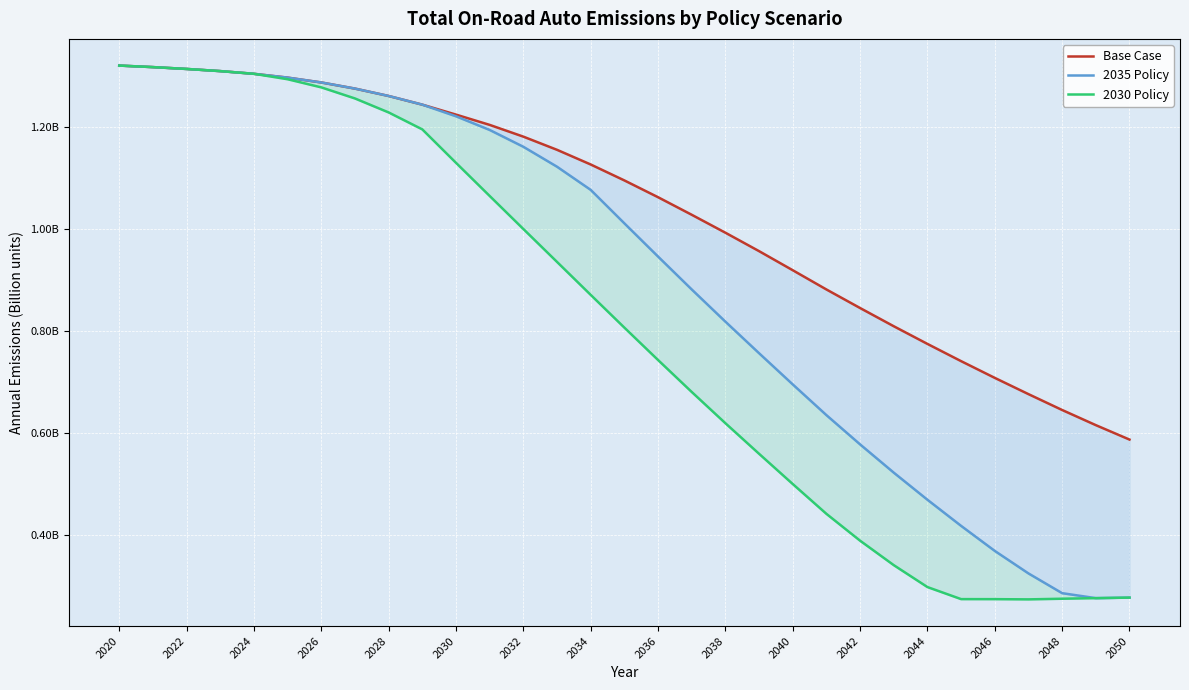

True or false: Base Case and 2035 Policy intersect in this chart.

False